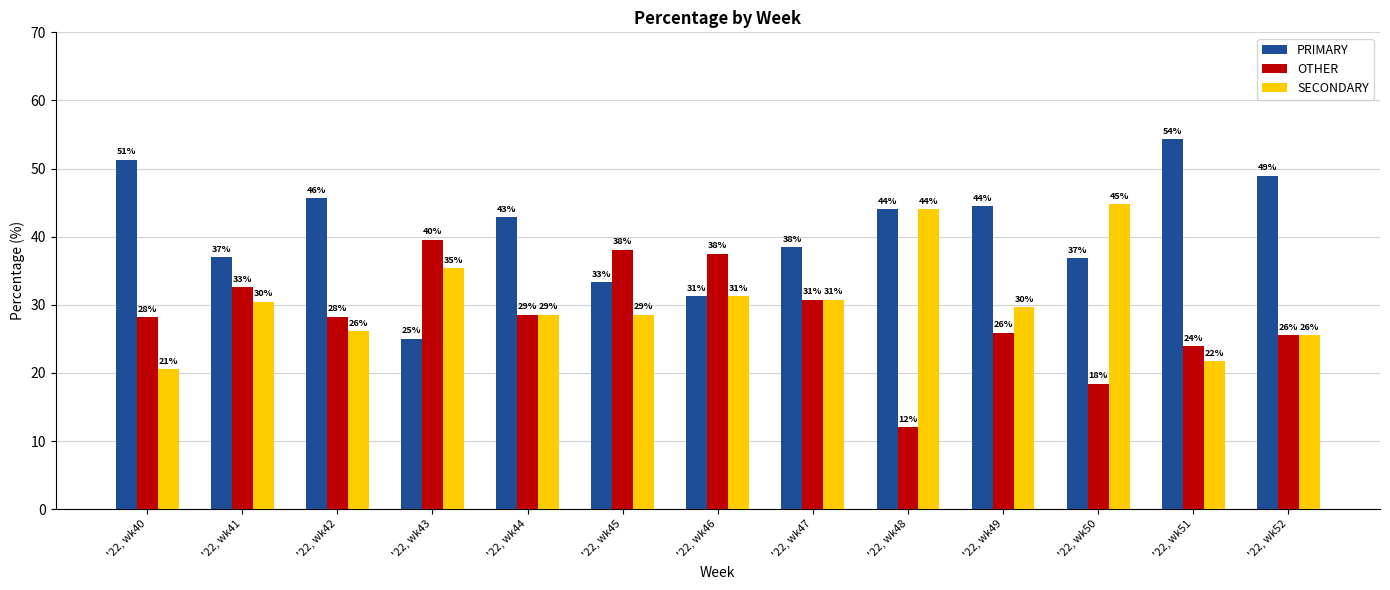

How many bars are there in each group?

3